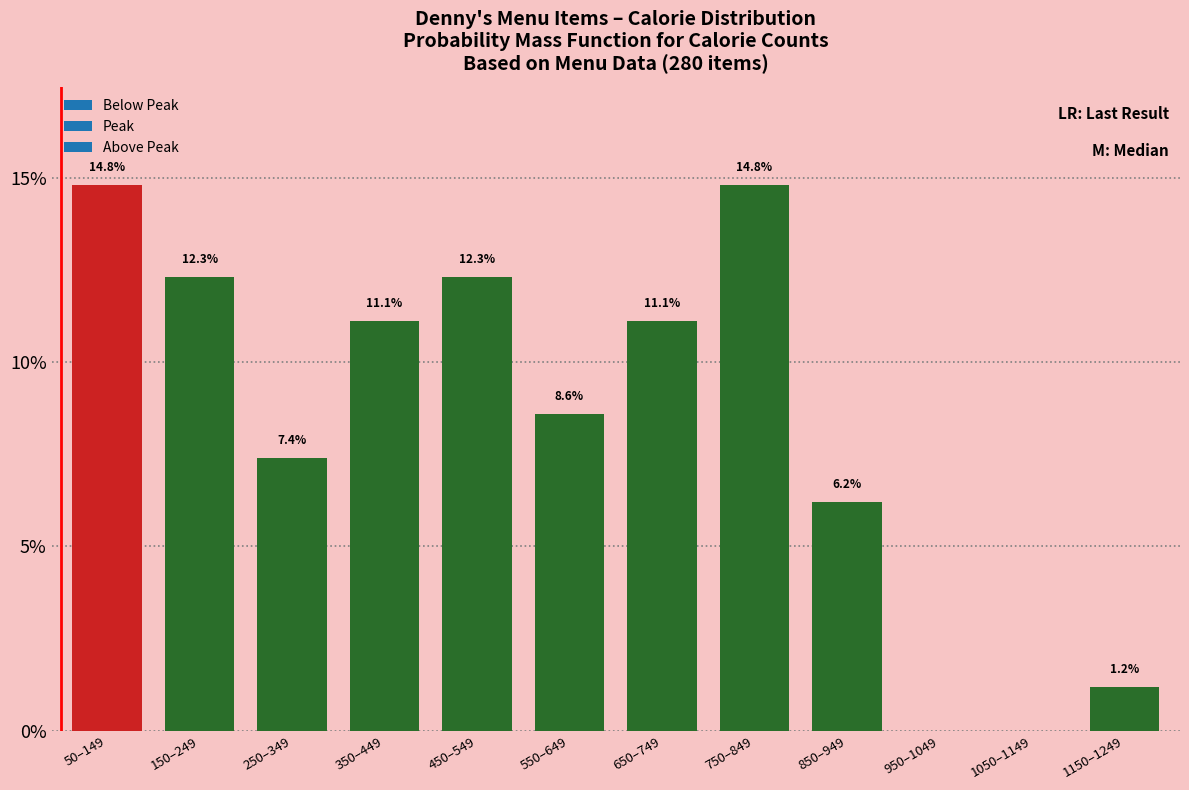

Reading right to left, extract all data points from this chart.

1150–1249=1.2	1050–1149=0.0	950–1049=0.0	850–949=6.2	750–849=14.8	650–749=11.1	550–649=8.6	450–549=12.3	350–449=11.1	250–349=7.4	150–249=12.3	50–149=14.8